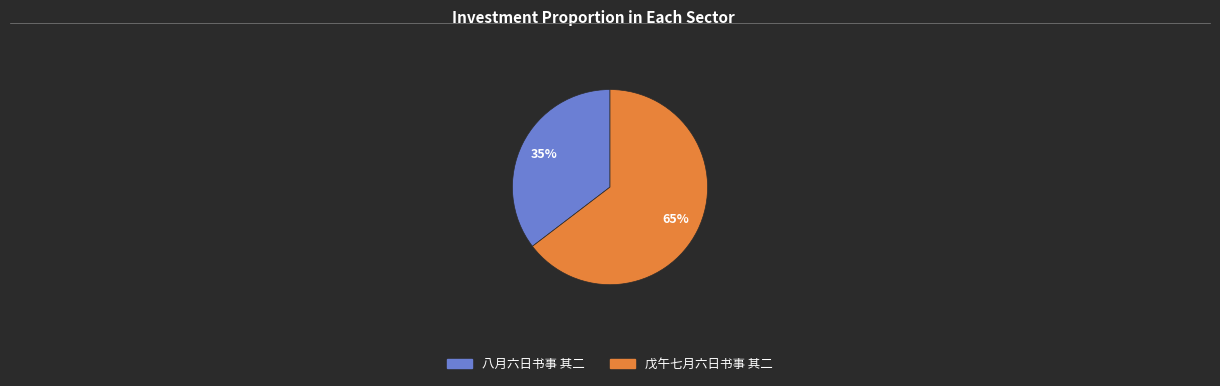

To the nearest percent, what percentage of the pie is 戊午七月六日书事 其二?

65%